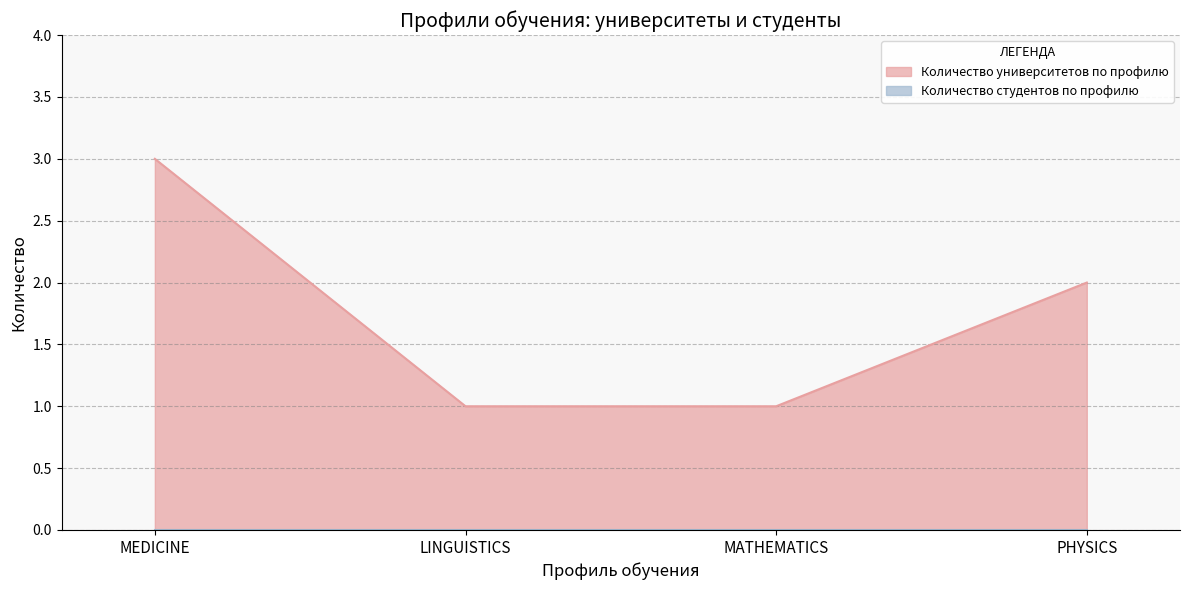

At which label is the value closest to 2?

PHYSICS